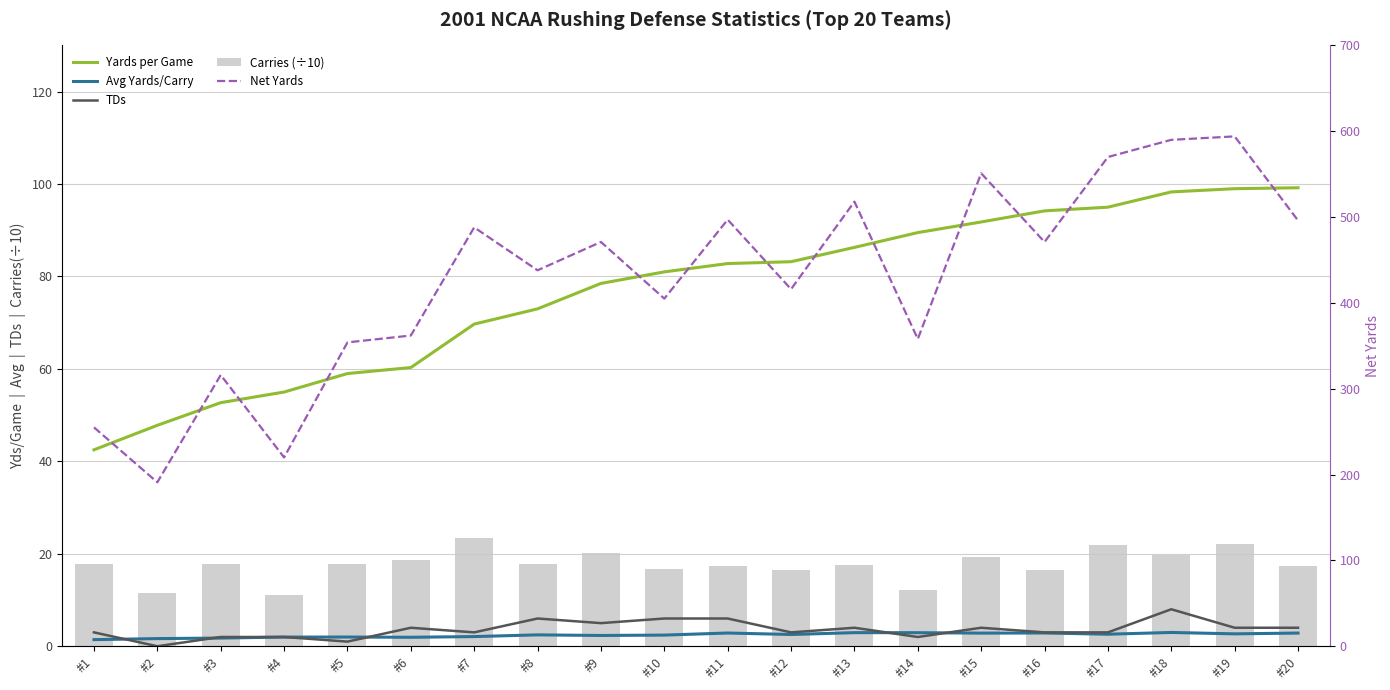

Which series has the largest total across all categories?

Net Yards